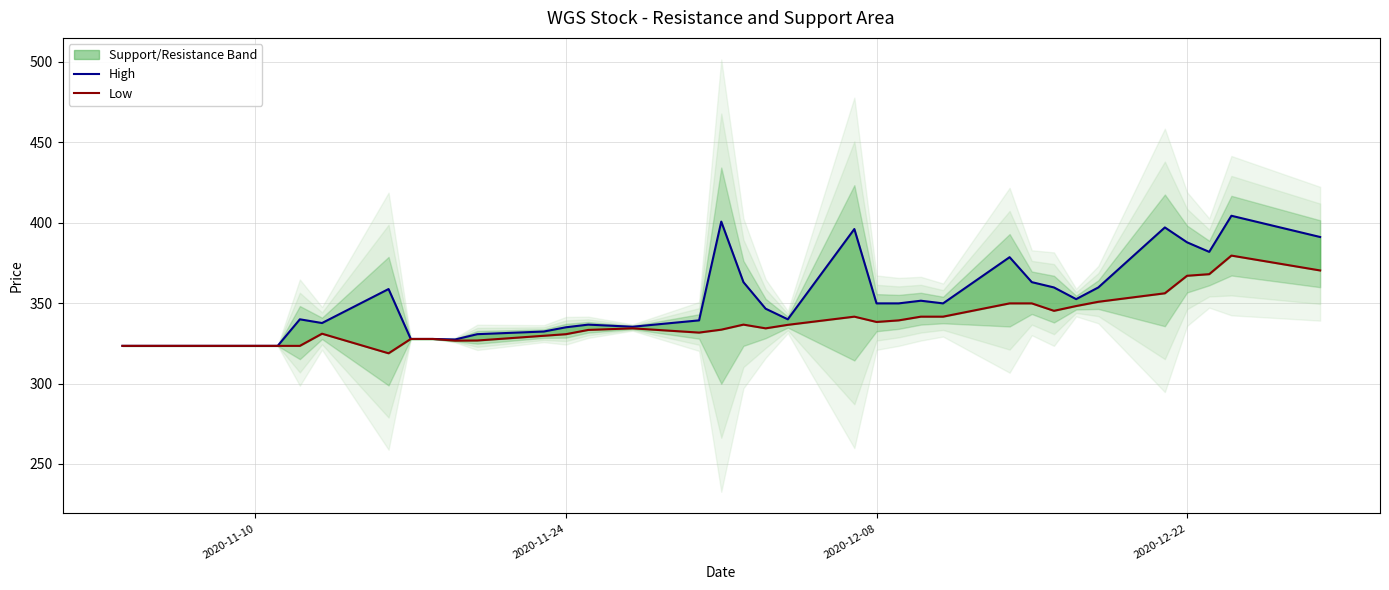

Rank the series by their average value, from lowest to highest.

Low, High